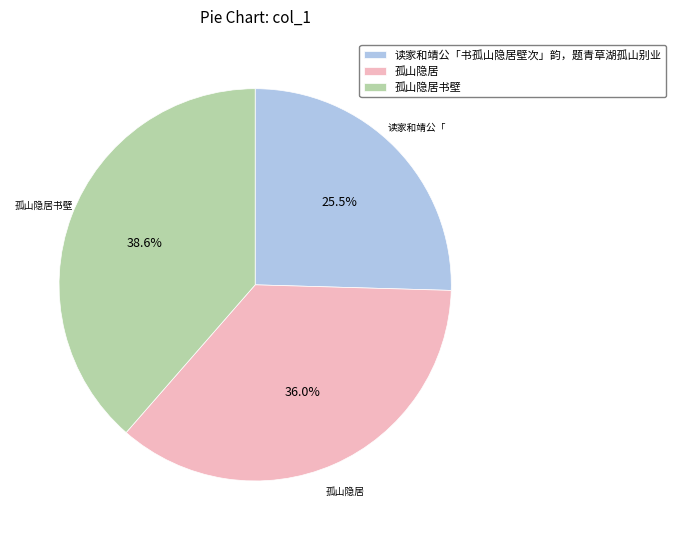

Which has a higher value, 读家和靖公「书孤山隐居壁次」韵，题青草湖孤山别业 or 孤山隐居?

孤山隐居